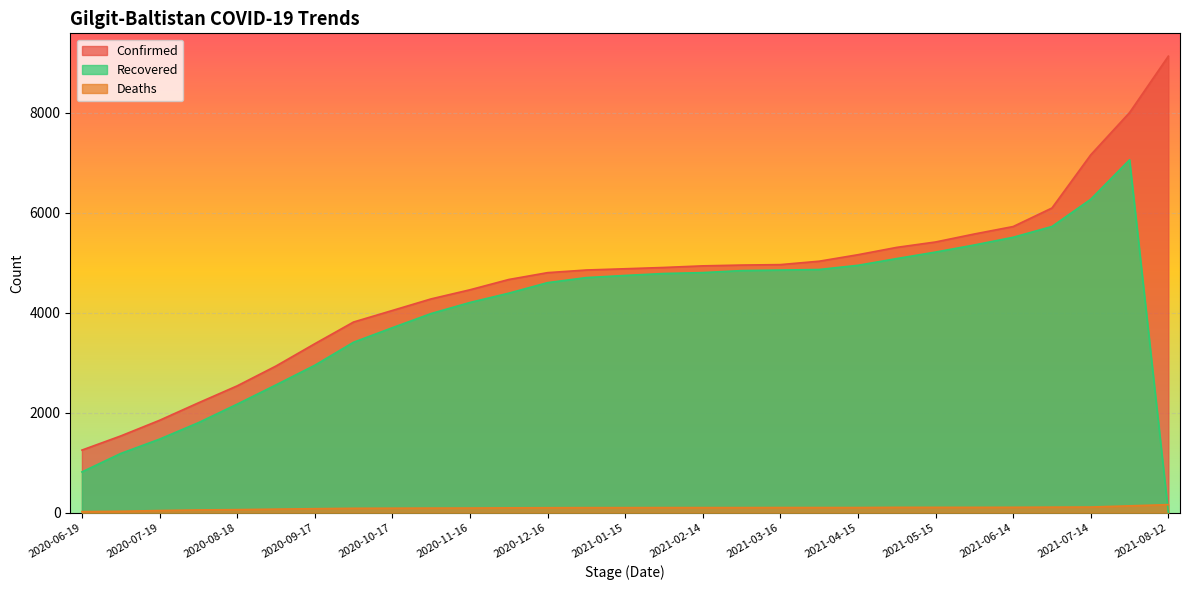

Between 2021-03-31 and 2020-11-01, which is larger?

2021-03-31